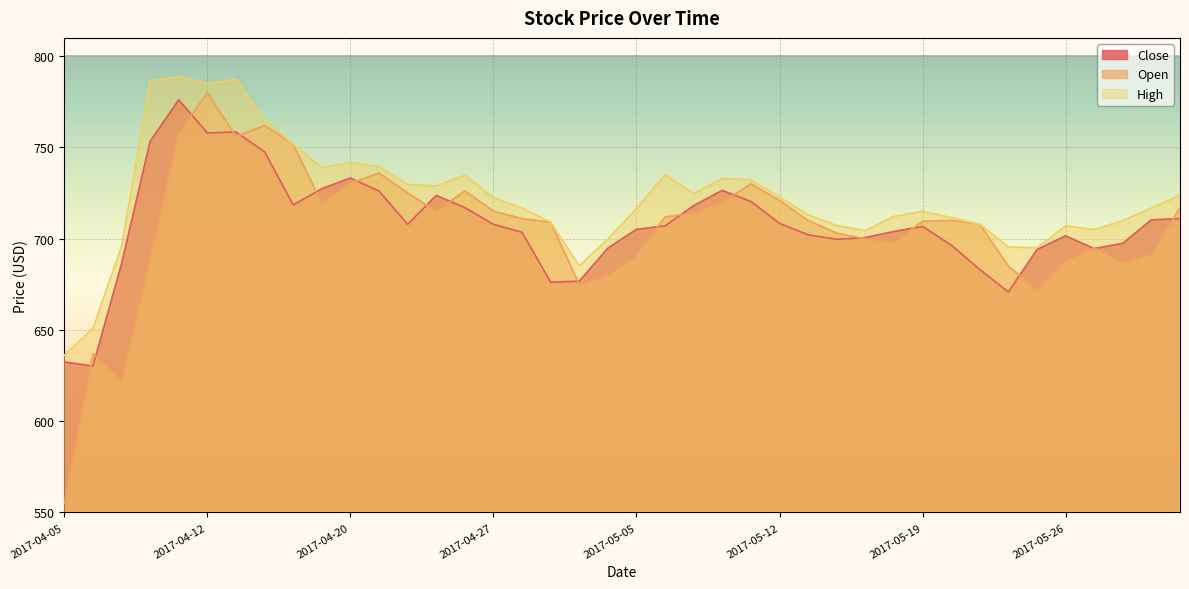

The value of Open at 2017-05-12 is 721.0. True or false?

True